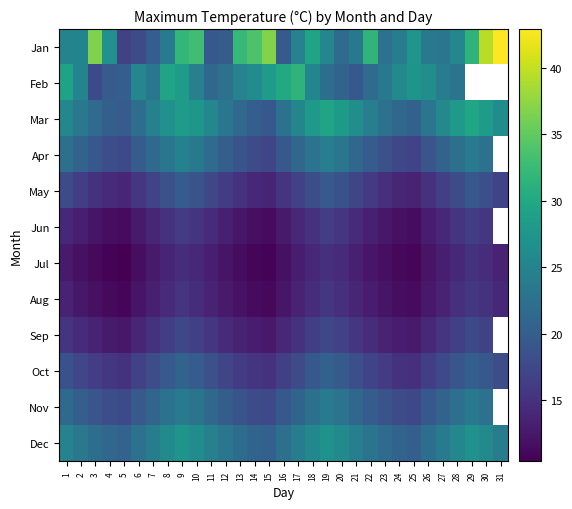

At how many categories does at least one series exceed 13?

31